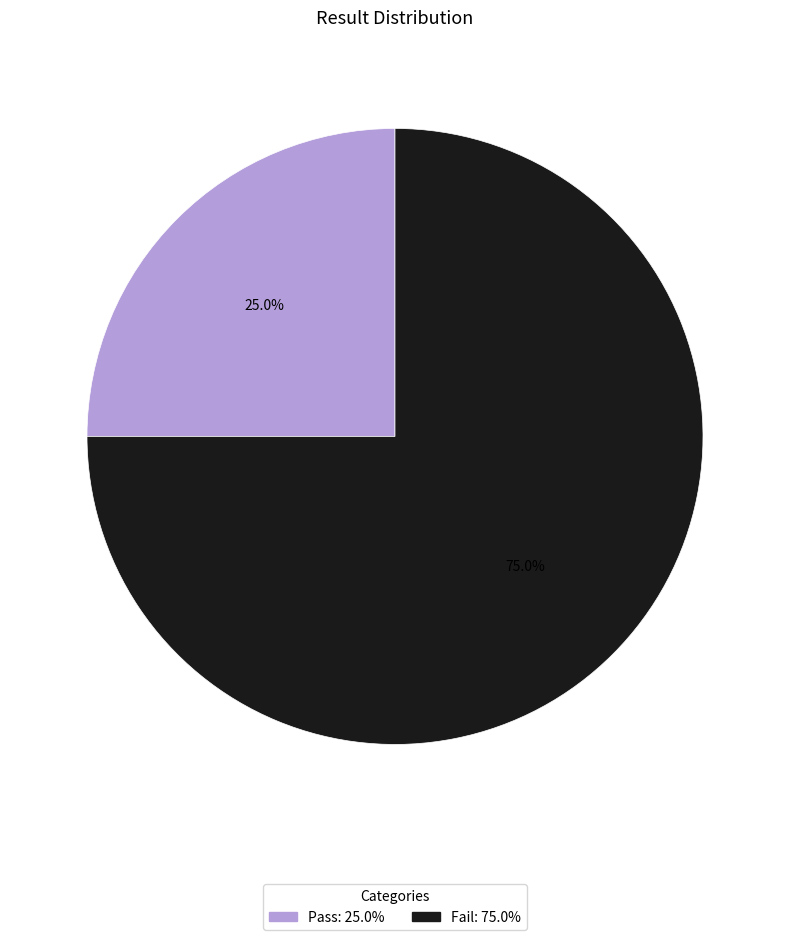

To the nearest percent, what is the difference between the Fail and Pass slice percentages?

50%